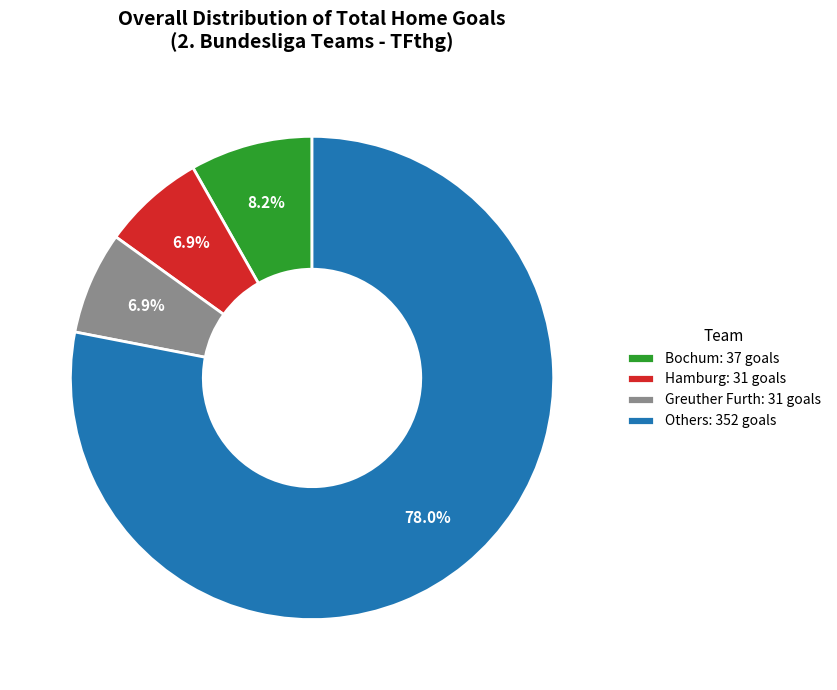

Count the number of slices in the pie.

4